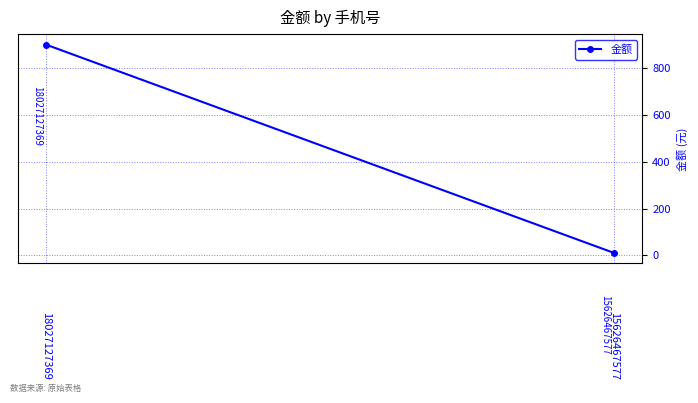

The value at 18027127369 is 240. True or false?

False